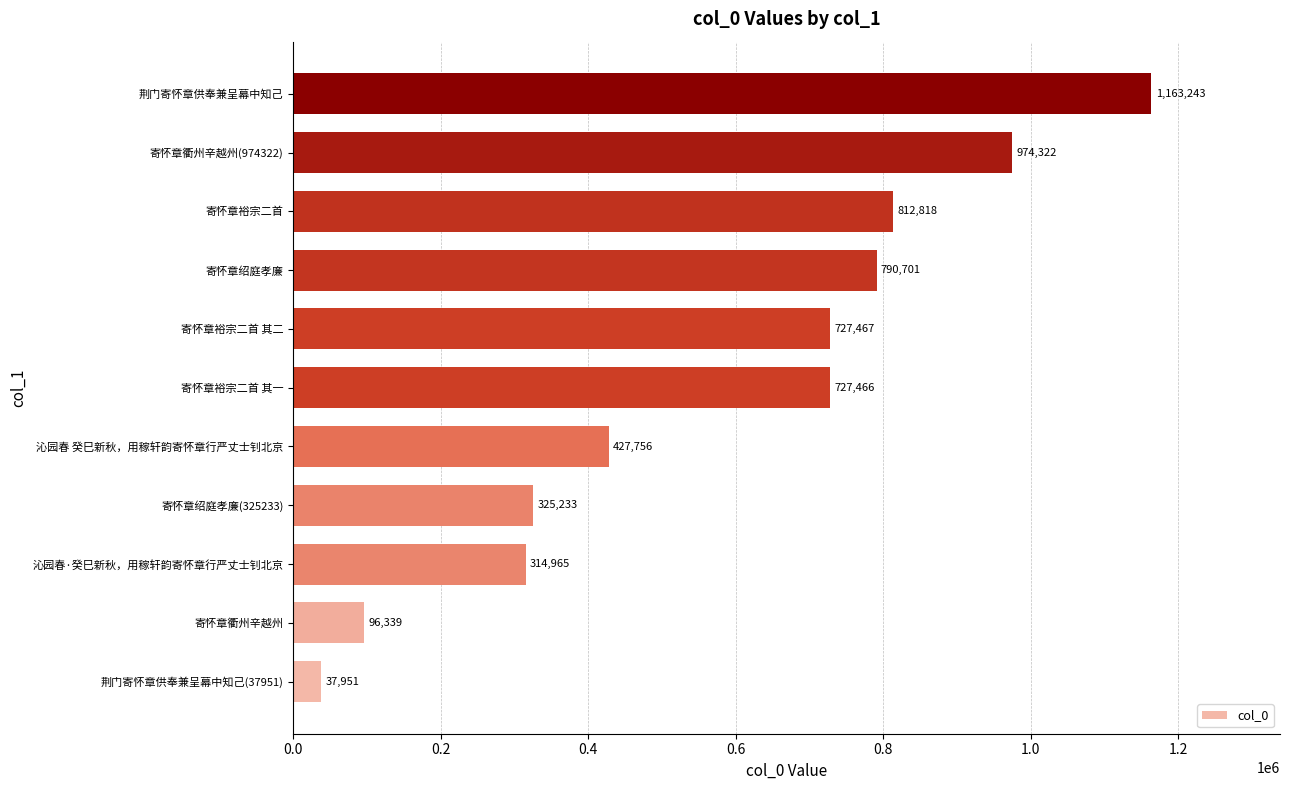

Reading bottom to top, transcribe all the data shown in this chart.

荆门寄怀章供奉兼呈幕中知己(37951)=37951	寄怀章衢州辛越州=96339	沁园春·癸巳新秋，用稼轩韵寄怀章行严丈士钊北京=314965	寄怀章绍庭孝廉(325233)=325233	沁园春 癸巳新秋，用稼轩韵寄怀章行严丈士钊北京=427756	寄怀章裕宗二首 其一=727466	寄怀章裕宗二首 其二=727467	寄怀章绍庭孝廉=790701	寄怀章裕宗二首=812818	寄怀章衢州辛越州(974322)=974322	荆门寄怀章供奉兼呈幕中知己=1163243